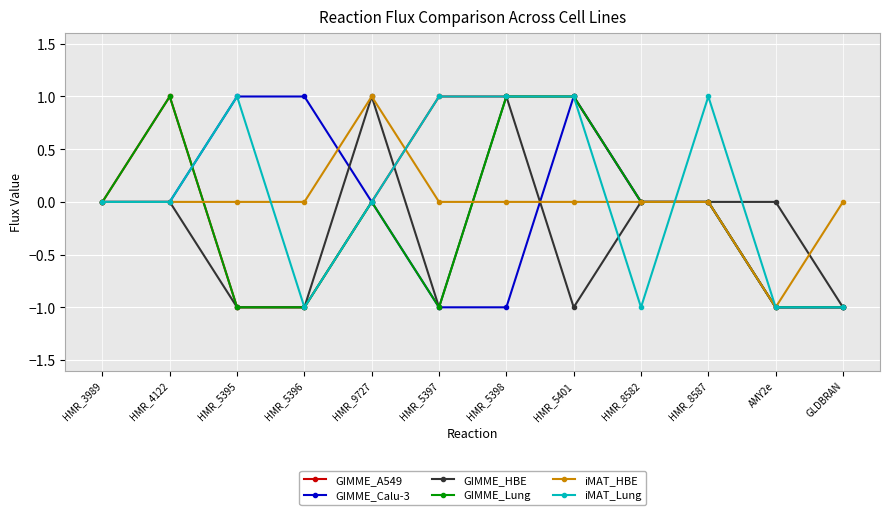

What is the difference between the maximum and second lowest values in the iMAT_HBE series?

1